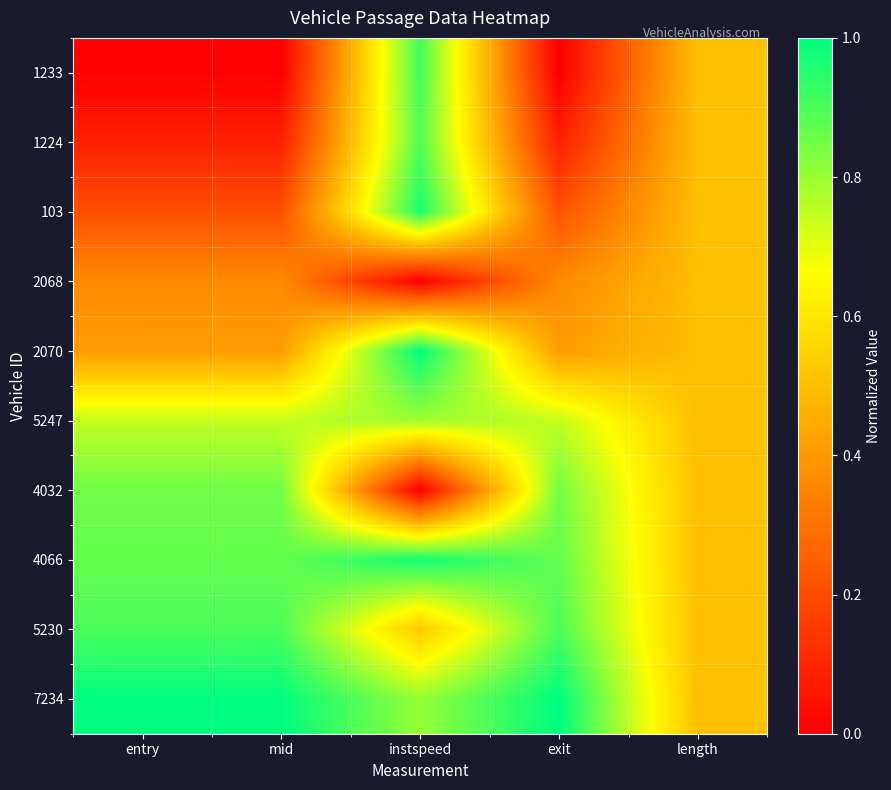

Count the number of categories in the chart.

5